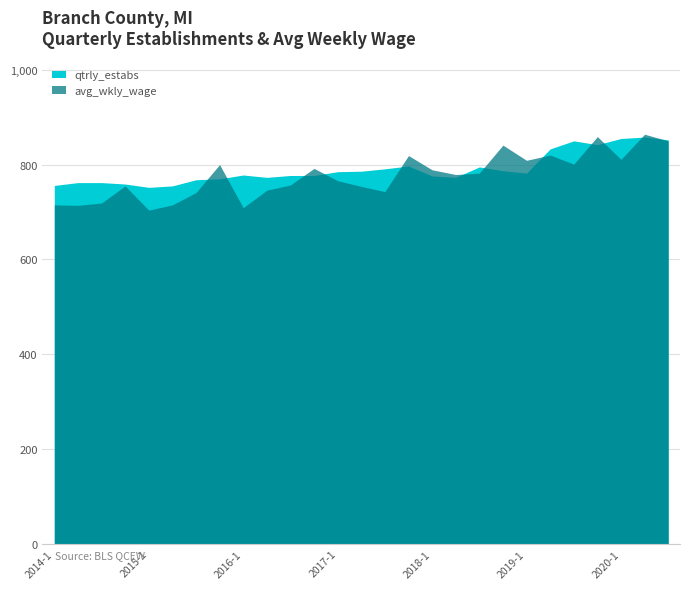

What is the spread (max minus min) of values at 2018-4?

54